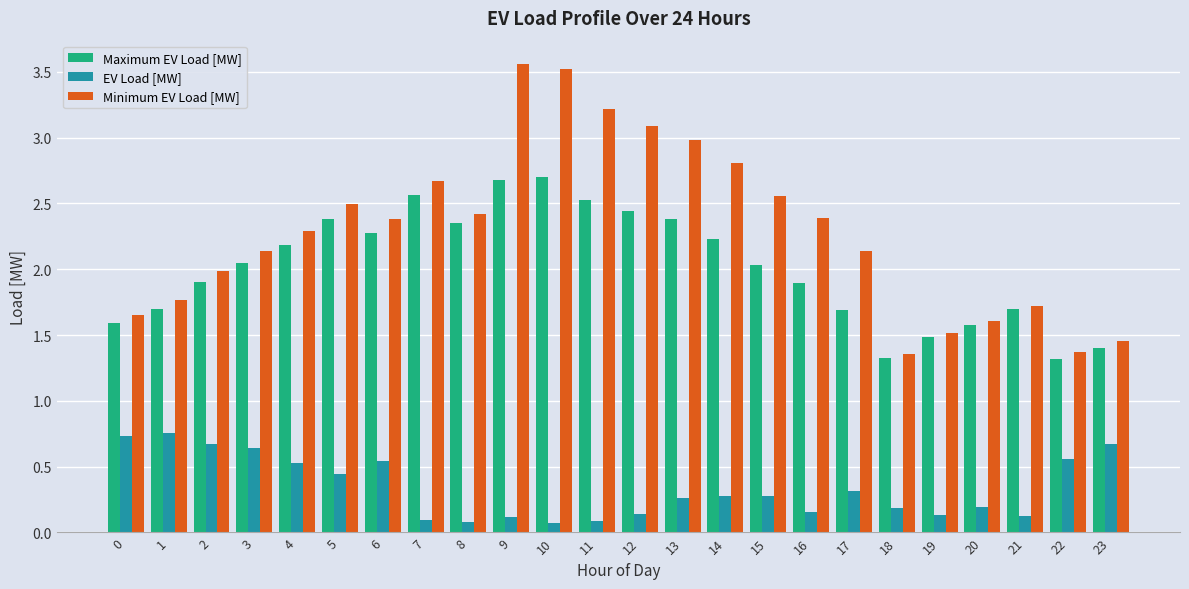

What is the sum of the EV Load [MW] values at 13 and 1?

1.0